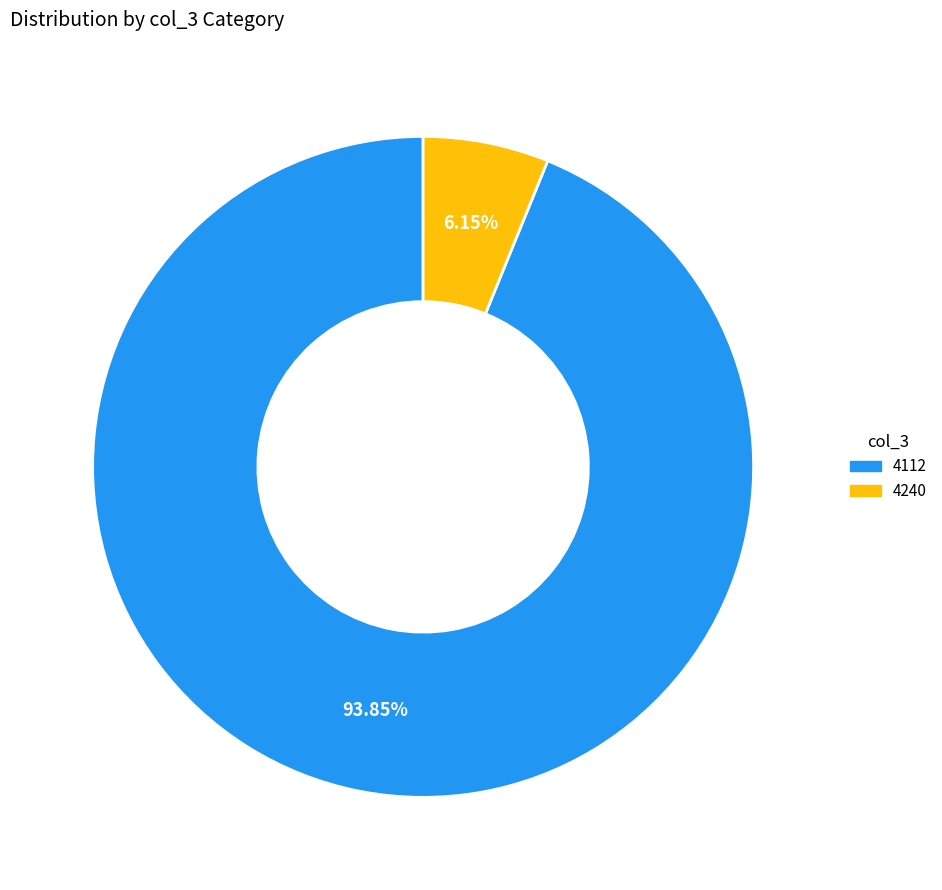

Rank the categories by value from highest to lowest.

4112, 4240